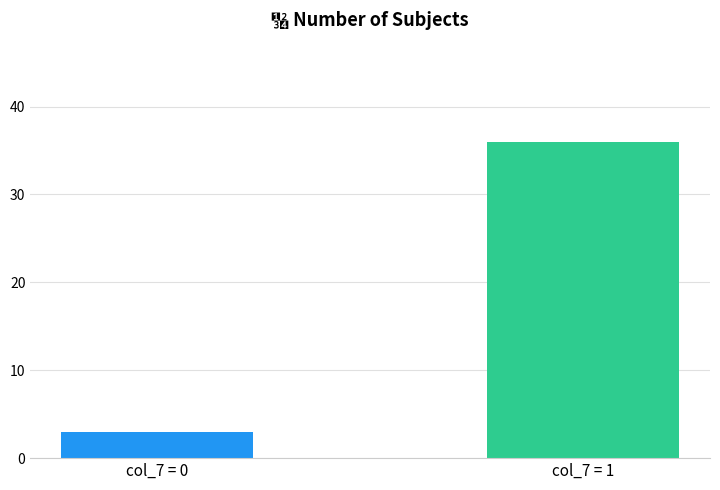

What is the maximum value shown in the chart?

36